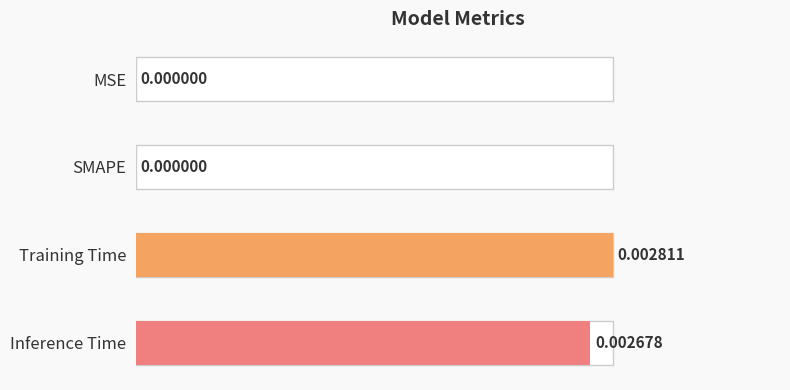

What is the label of the 2nd bar from the right?

Training Time